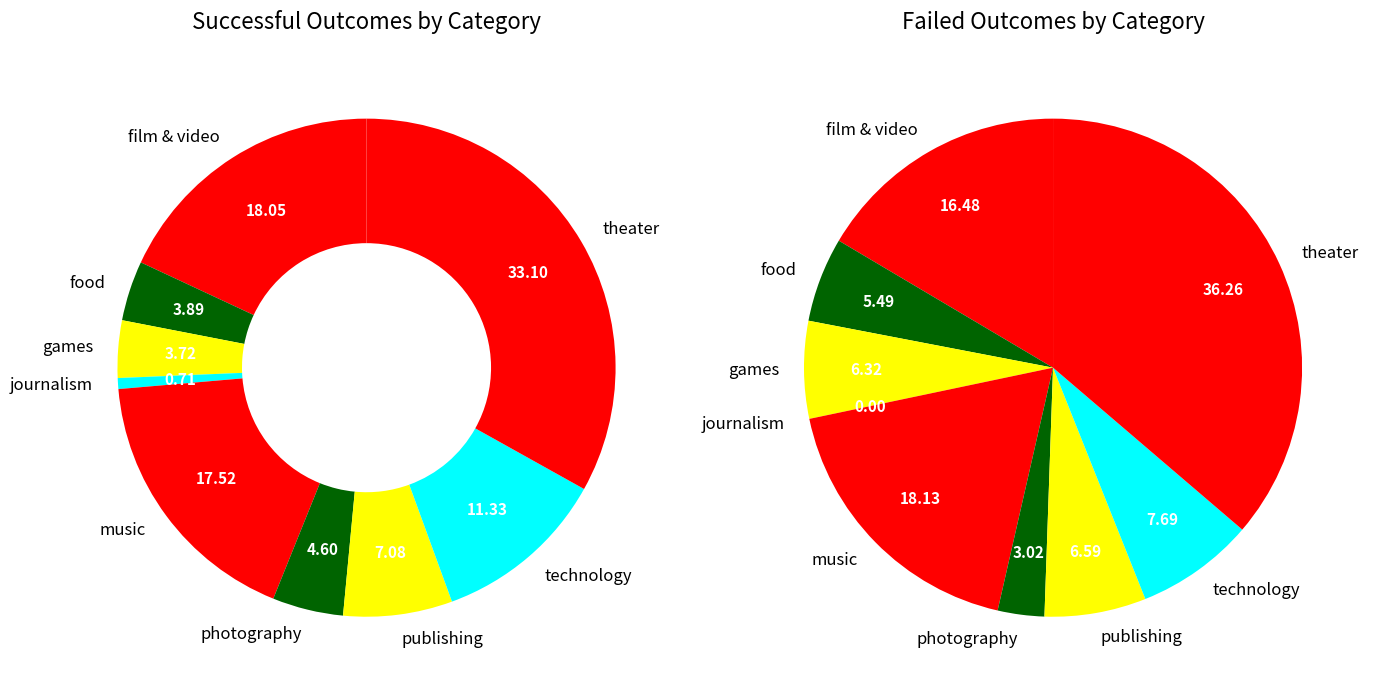

What percentage is the 2 slice, to the nearest percent?

4%